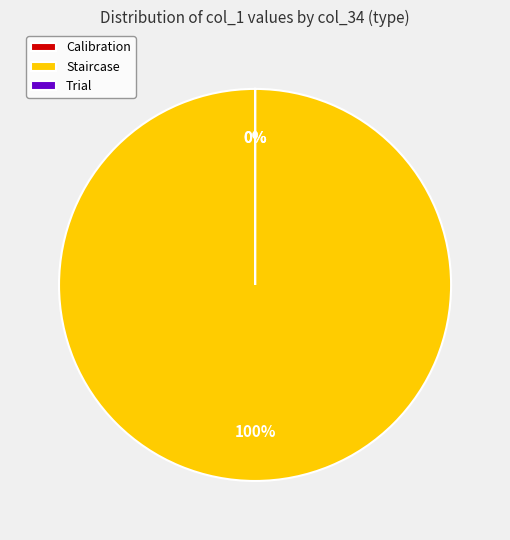

Is it true that #0 is 1% of the pie?

False